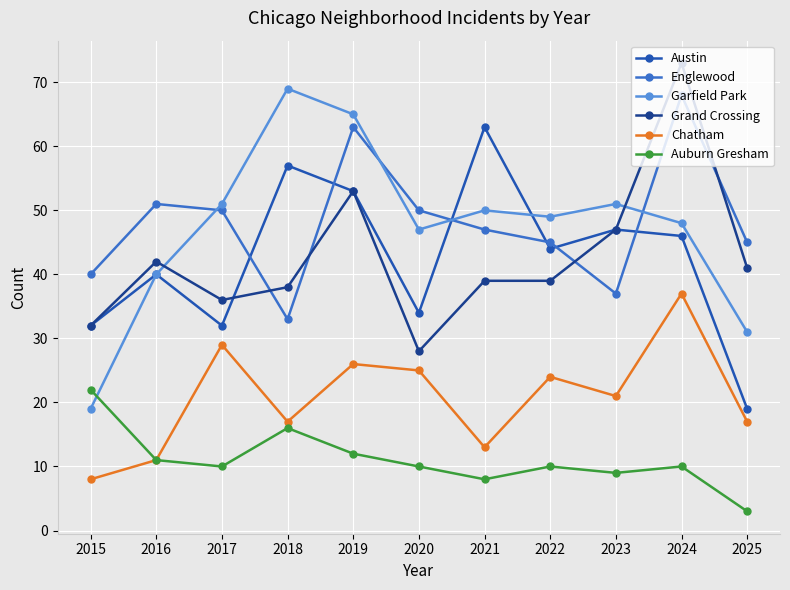

Is the value of Garfield Park at 2019 greater than the value of Grand Crossing at 2023?

Yes